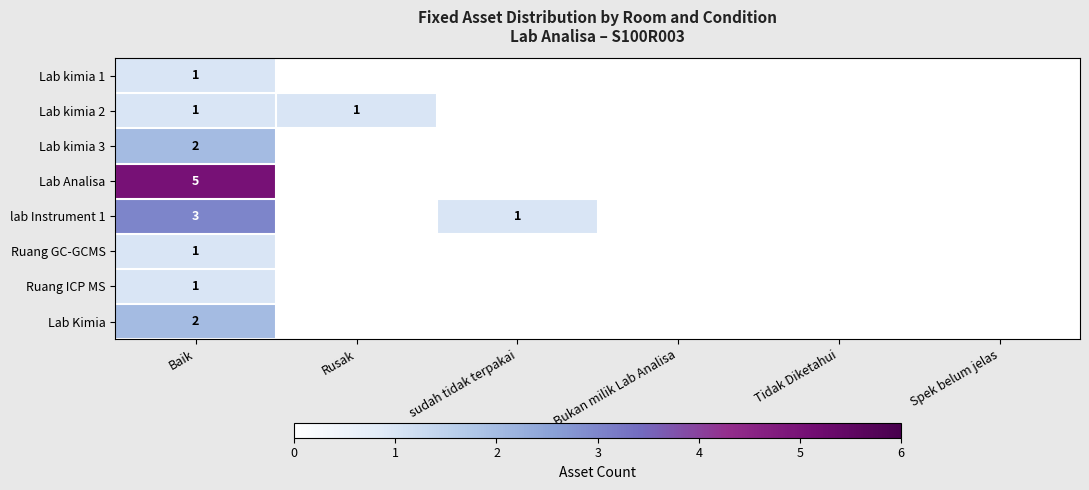

Is it true that Lab kimia 2 equals 2 at Rusak?

False